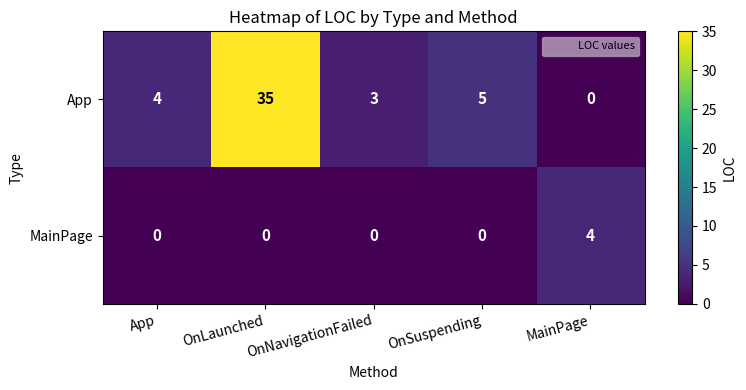

Rank the series by their maximum value, from highest to lowest.

App, MainPage